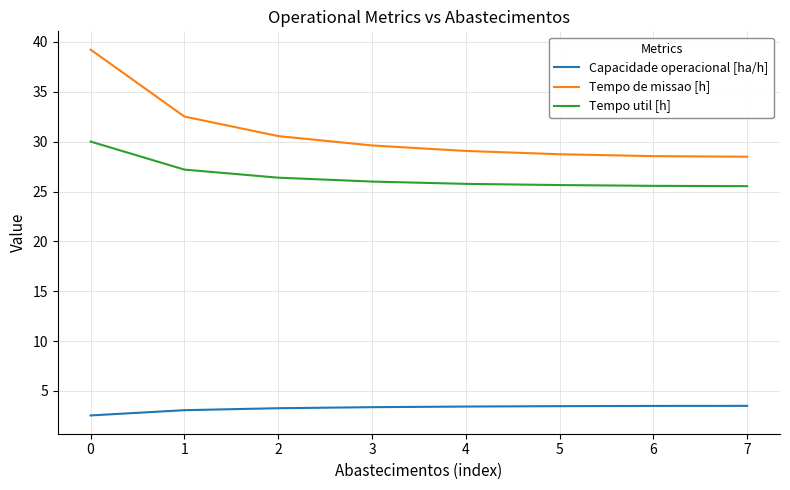

True or false: Capacidade operacional [ha/h] and Tempo de missao [h] cross at least once.

False